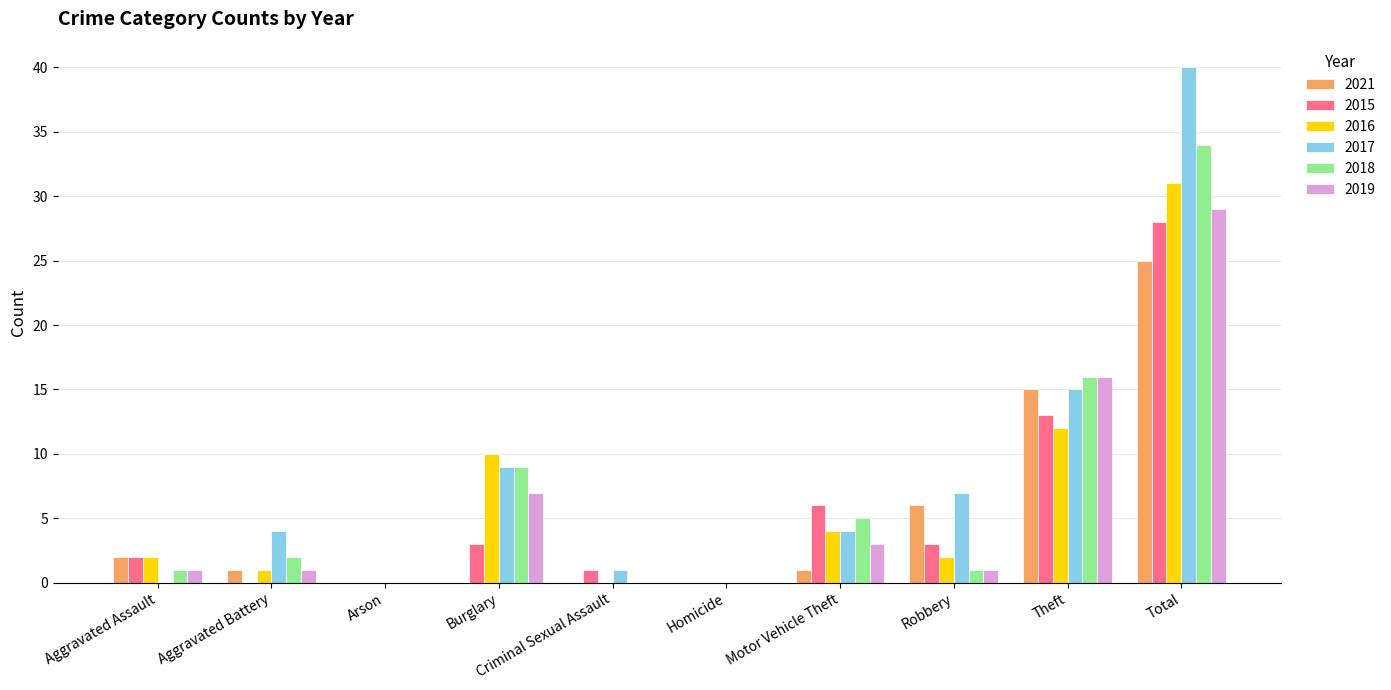

Count the number of data series in this chart.

6